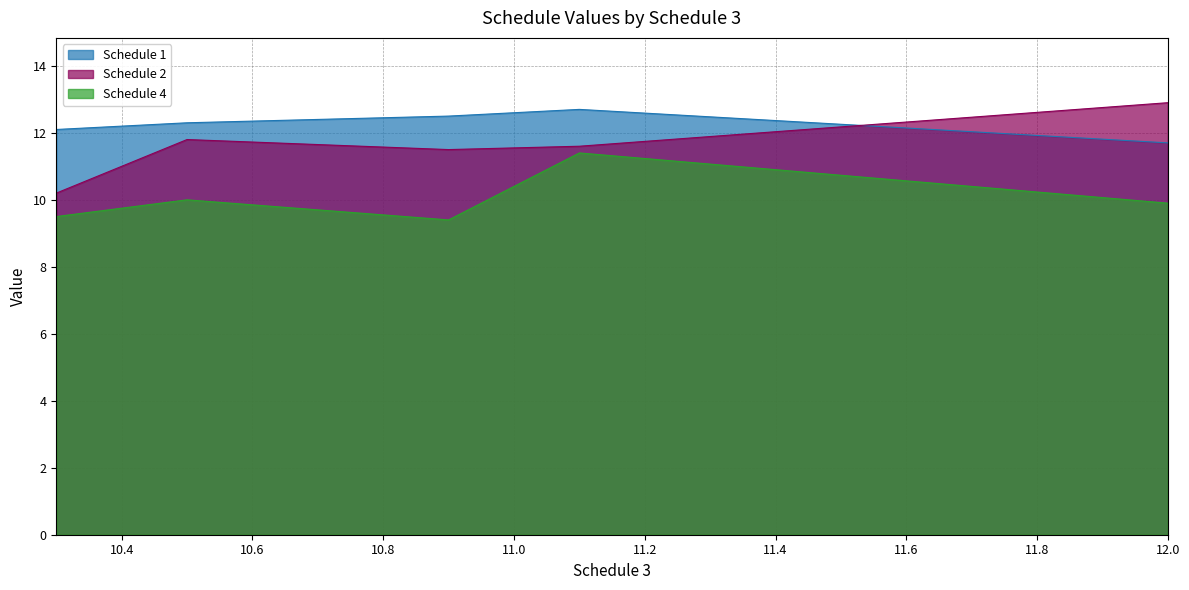

Reading left to right, transcribe all the data shown in this chart.

Schedule 1: 12.0=11.7	11.1=12.7	10.9=12.5	10.5=12.3	10.3=12.1
Schedule 2: 12.0=12.9	11.1=11.6	10.9=11.5	10.5=11.8	10.3=10.2
Schedule 4: 12.0=9.9	11.1=11.4	10.9=9.4	10.5=10.0	10.3=9.5